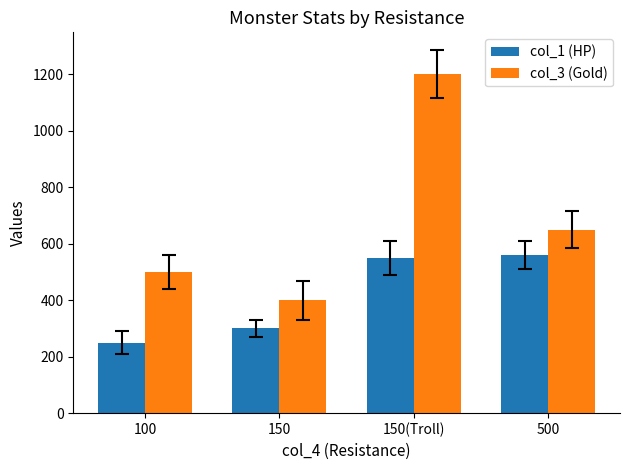

Count the col_3 (Gold) values in the range 500 to 1200.

3